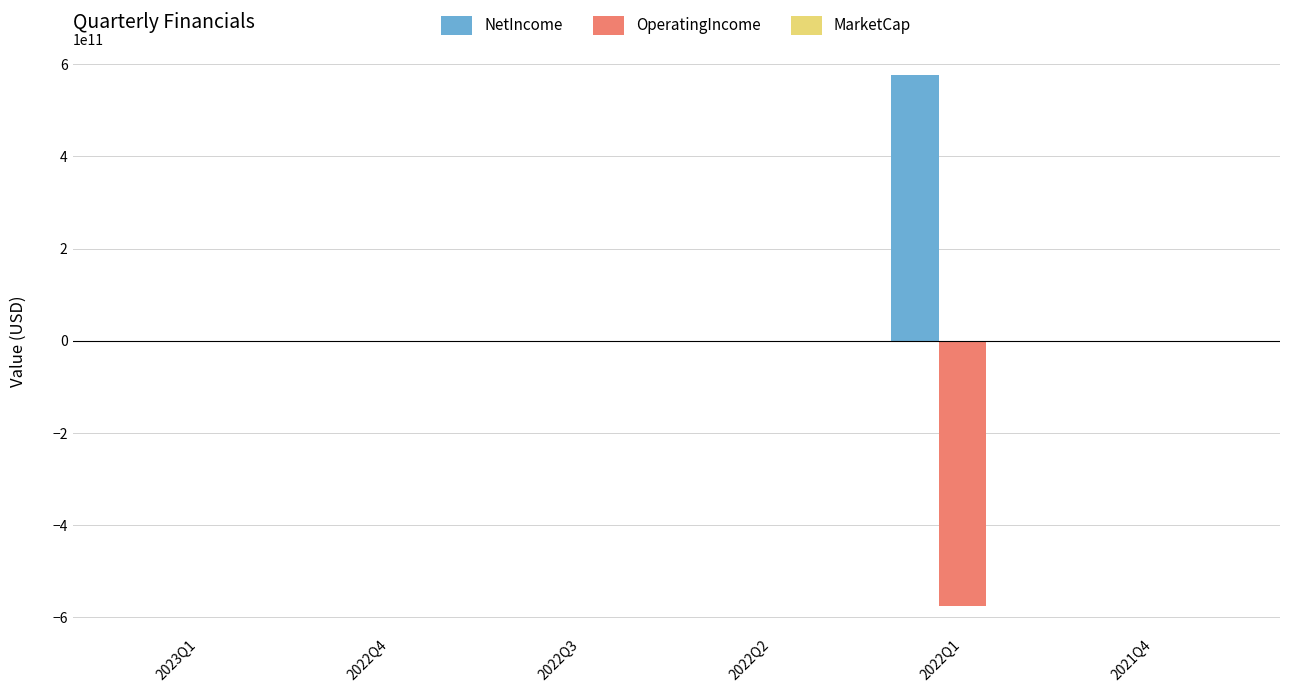

At which category does the chart reach its peak across all series?

2022Q1